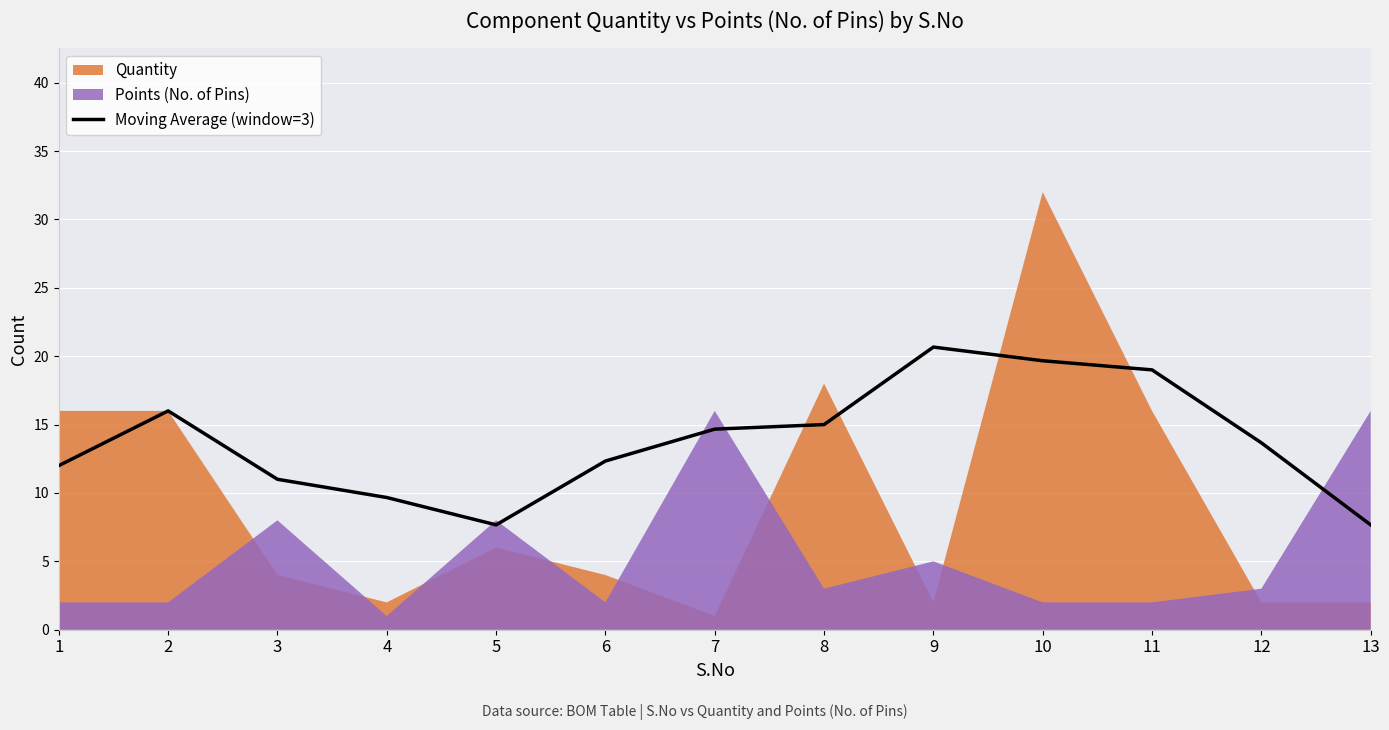

The chart shows a value of 35.4 at 9. True or false?

False